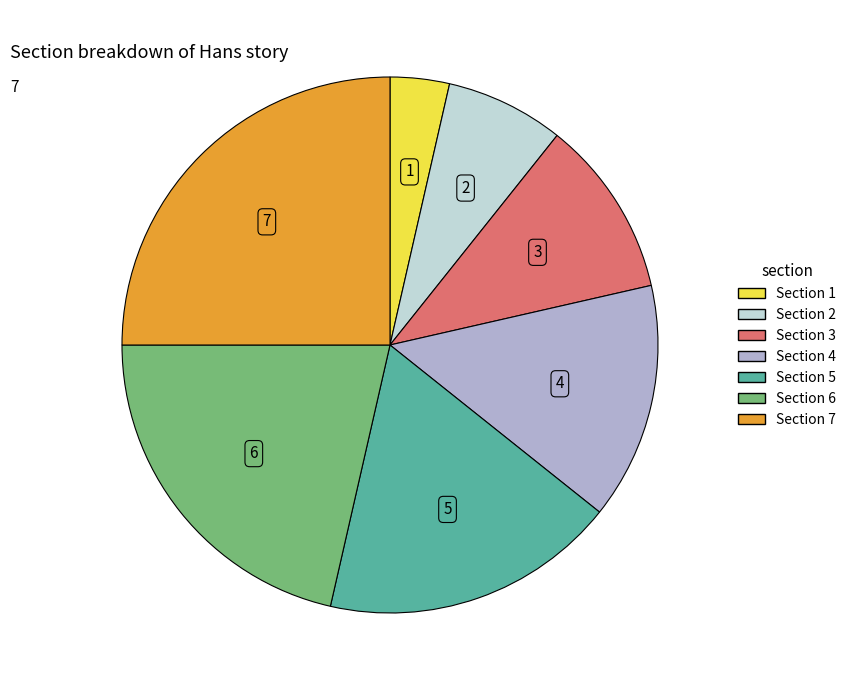

Is the sum of Section 6 and Section 5 greater than half?

No